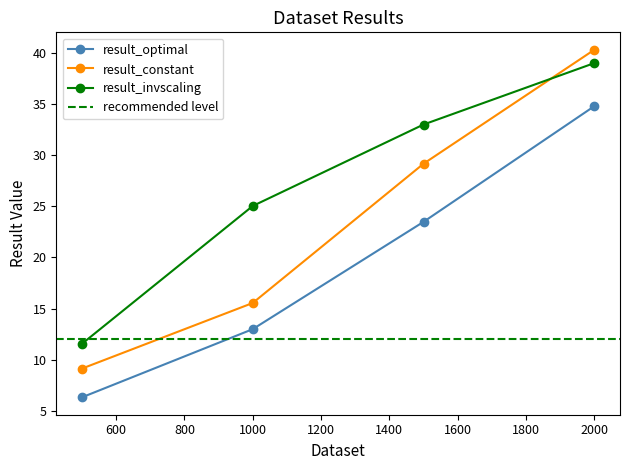

Reading left to right, list all the values displayed in this chart.

result_optimal: 500=6.3	1000=13.0	1500=23.5	2000=34.8
result_constant: 500=9.1	1000=15.5	1500=29.2	2000=40.3
result_invscaling: 500=11.6	1000=25.0	1500=33.0	2000=39.0